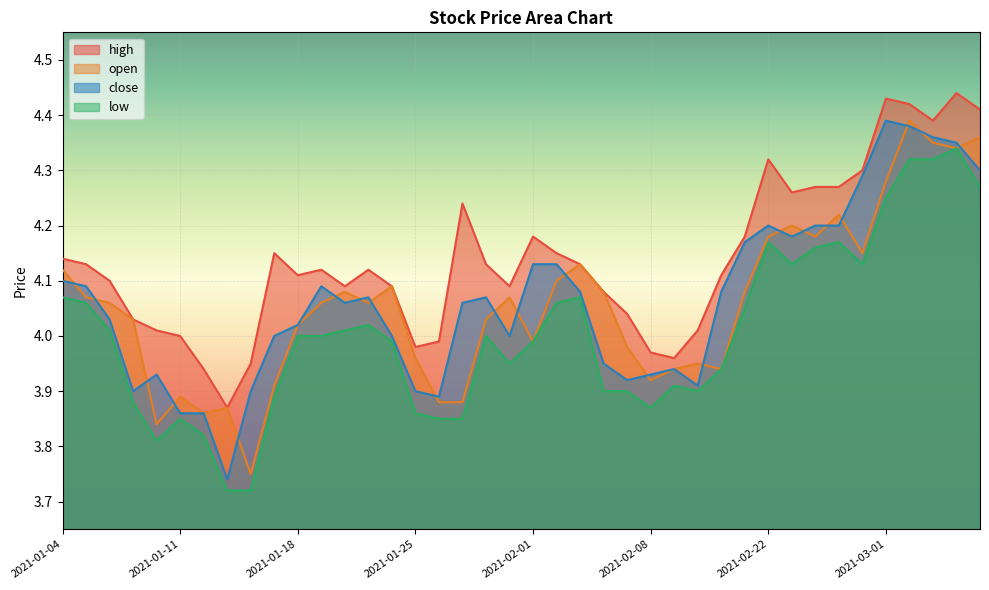

Reading right to left, transcribe all the data shown in this chart.

close: 4.3	4.3	4.4	4.4	4.4	4.3	4.2	4.2	4.2	4.2	4.2	4.1	3.9	3.9	3.9	3.9	4.0	4.1	4.1	4.1	4.0	4.1	4.1	3.9	3.9	4.0	4.1	4.1	4.1	4.0	4.0	3.9	3.7	3.9	3.9	3.9	3.9	4.0	4.1	4.1
high: 4.4	4.4	4.4	4.4	4.4	4.3	4.3	4.3	4.3	4.3	4.2	4.1	4.0	4.0	4.0	4.0	4.1	4.1	4.2	4.2	4.1	4.1	4.2	4.0	4.0	4.1	4.1	4.1	4.1	4.1	4.2	4.0	3.9	3.9	4.0	4.0	4.0	4.1	4.1	4.1
low: 4.3	4.3	4.3	4.3	4.2	4.1	4.2	4.2	4.1	4.2	4.0	3.9	3.9	3.9	3.9	3.9	3.9	4.1	4.1	4.0	4.0	4.0	3.9	3.9	3.9	4.0	4.0	4.0	4.0	4.0	3.9	3.7	3.7	3.8	3.9	3.8	3.9	4.0	4.1	4.1
open: 4.4	4.3	4.3	4.4	4.3	4.2	4.2	4.2	4.2	4.2	4.1	3.9	4.0	3.9	3.9	4.0	4.1	4.1	4.1	4.0	4.1	4.0	3.9	3.9	4.0	4.1	4.1	4.1	4.1	4.0	3.9	3.8	3.9	3.9	3.9	3.8	4.0	4.1	4.1	4.1